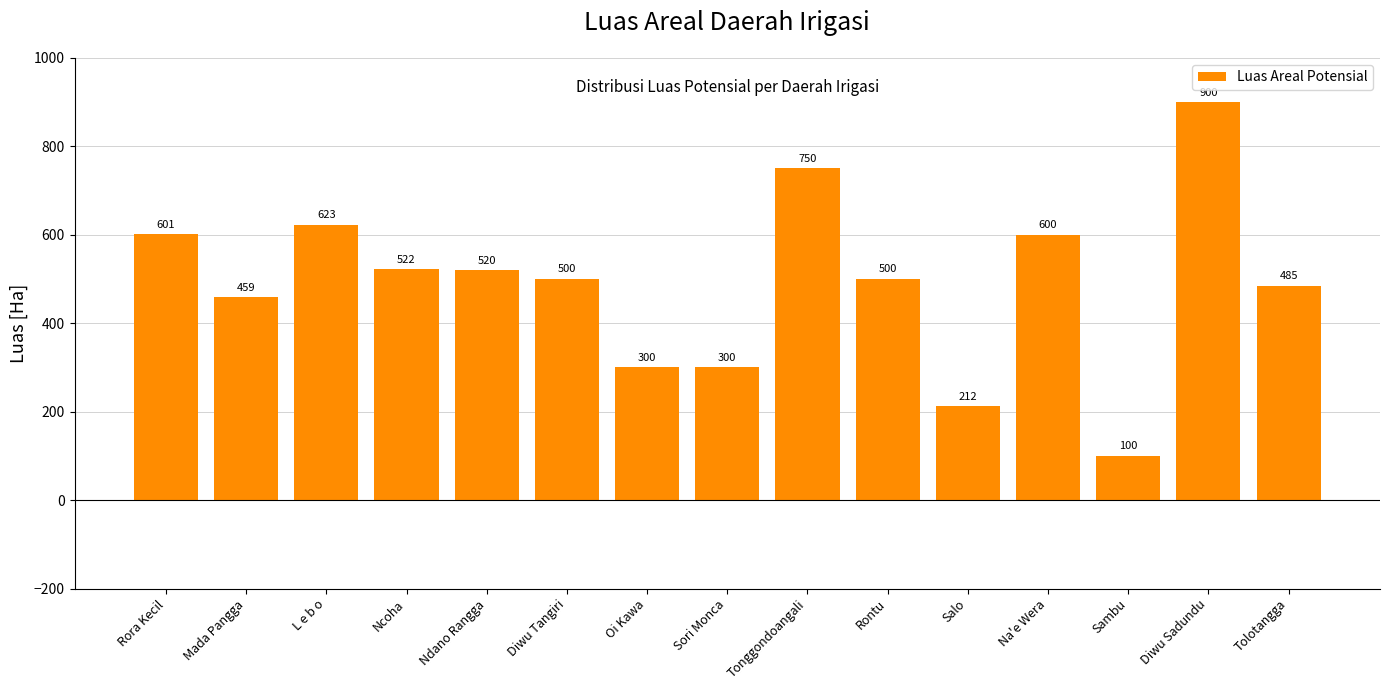

True or false: the data shows 303 at Diwu Tangiri.

False